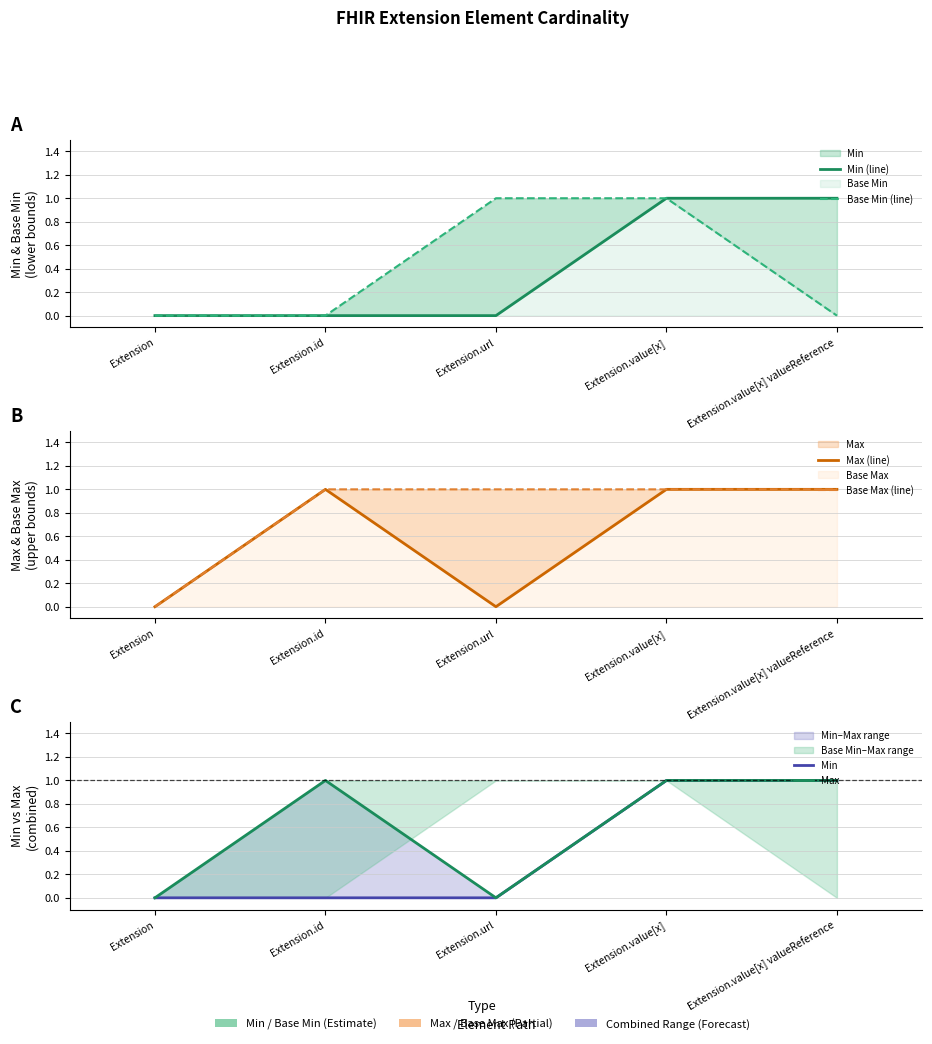

What is the difference between the maximum and minimum values in the Max series?

1